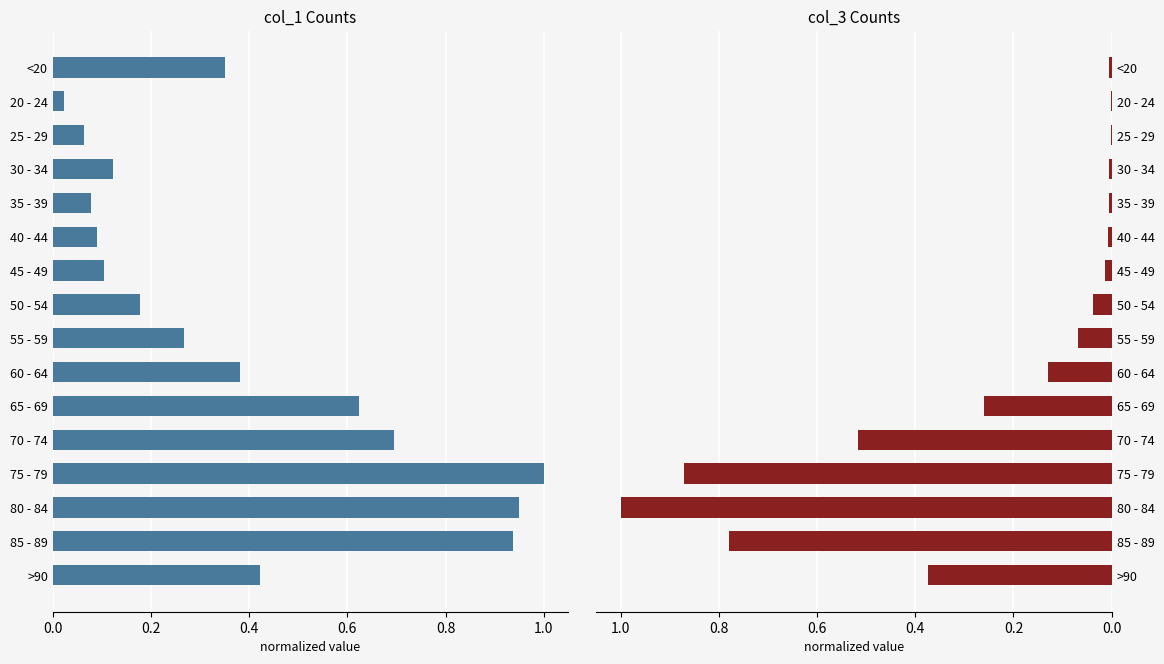

What is the difference between the second highest and second lowest values in the col_3 series?

0.9